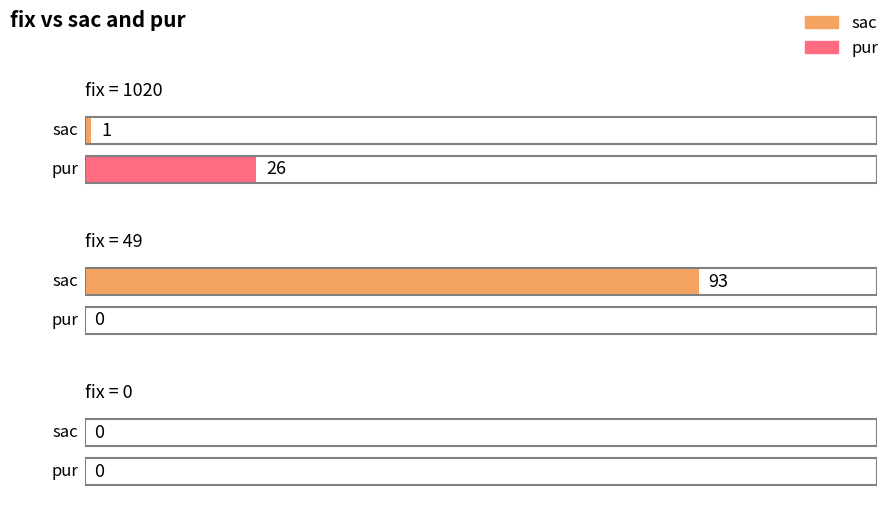

At which category is the sum across all series the highest?

49